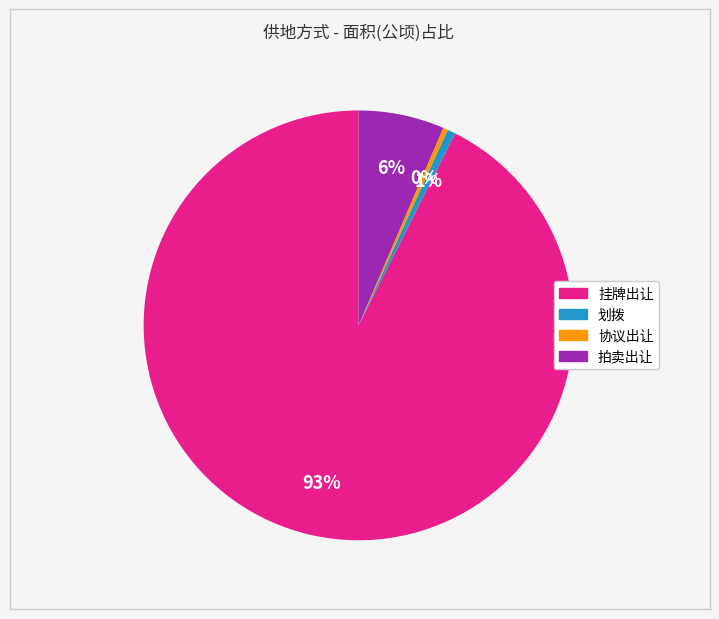

Which slice represents more than half of the pie?

挂牌出让